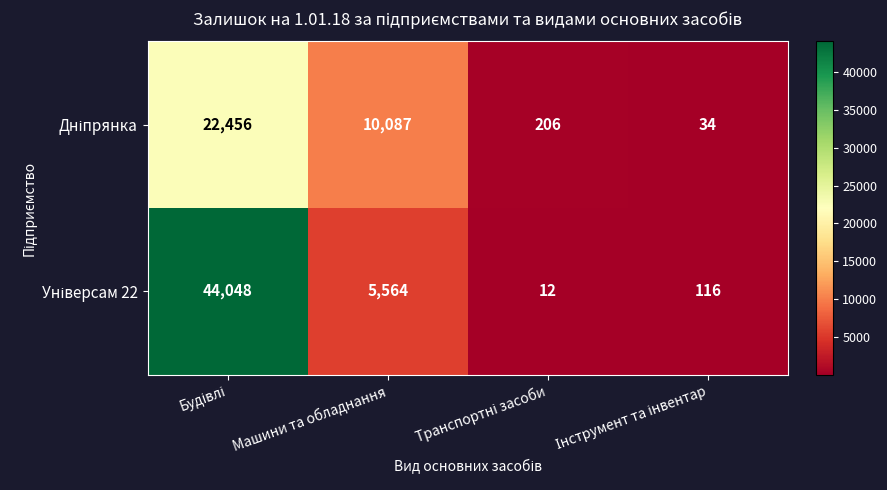

At how many categories does at least one series exceed 9073?

2